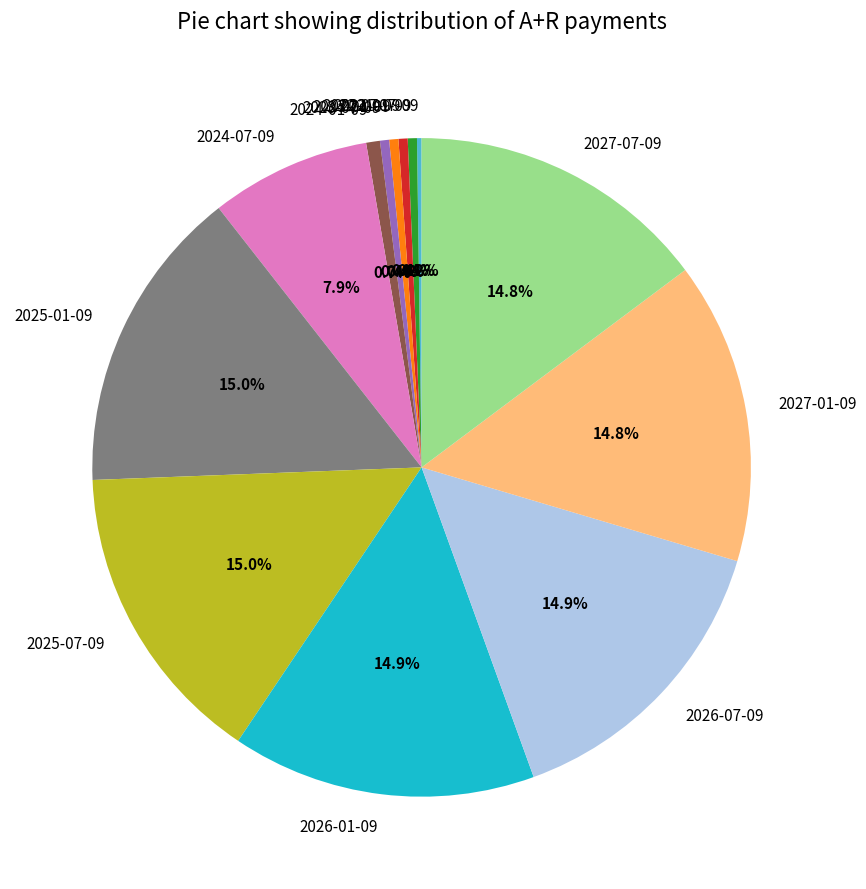

Is the sum of 2023-07-09 and 2024-07-09 greater than half?

No